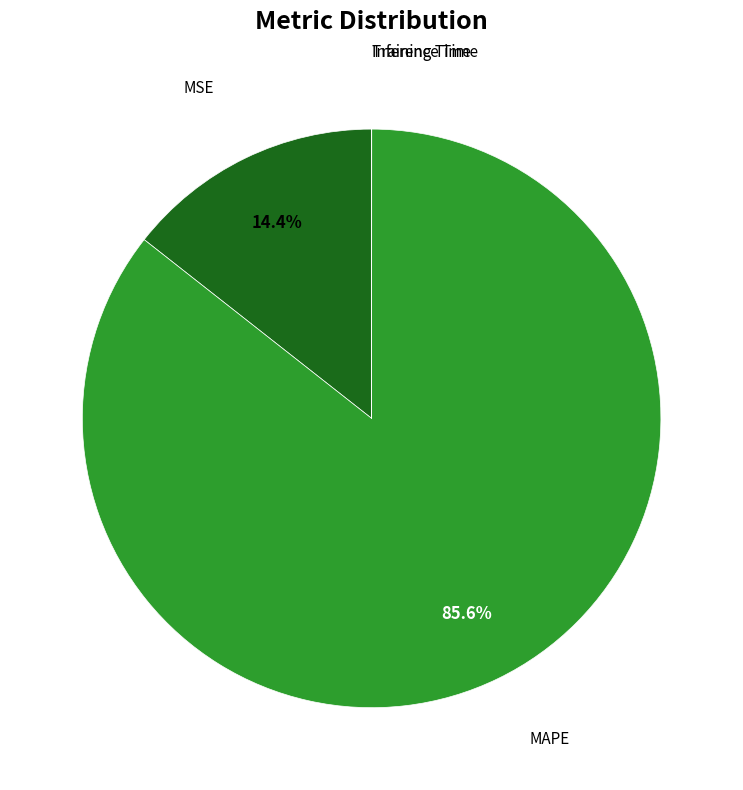

Does any single category account for the majority?

Yes